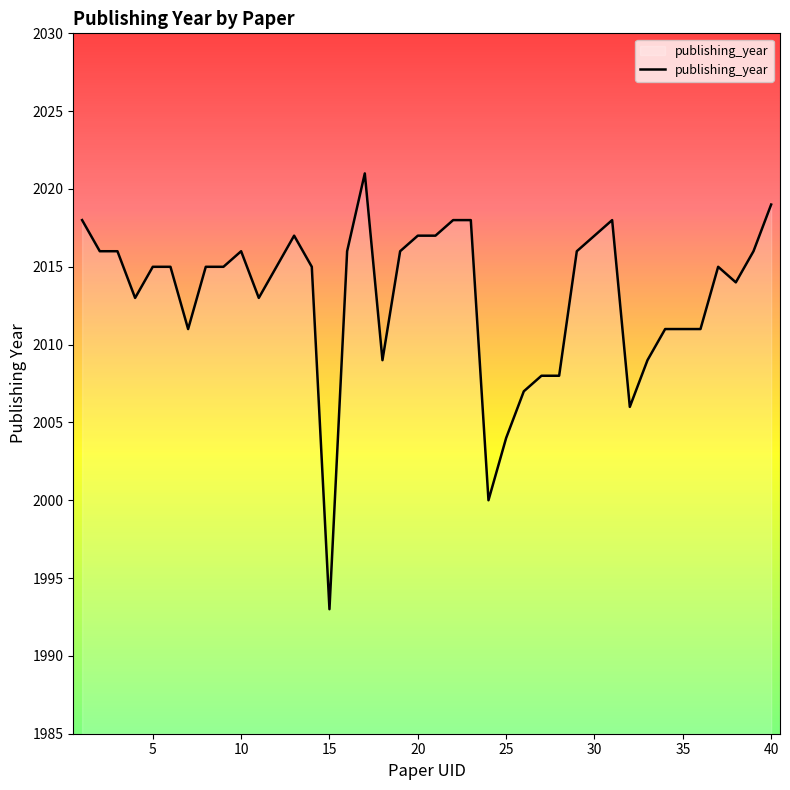

What is the difference between the maximum and minimum values?

28